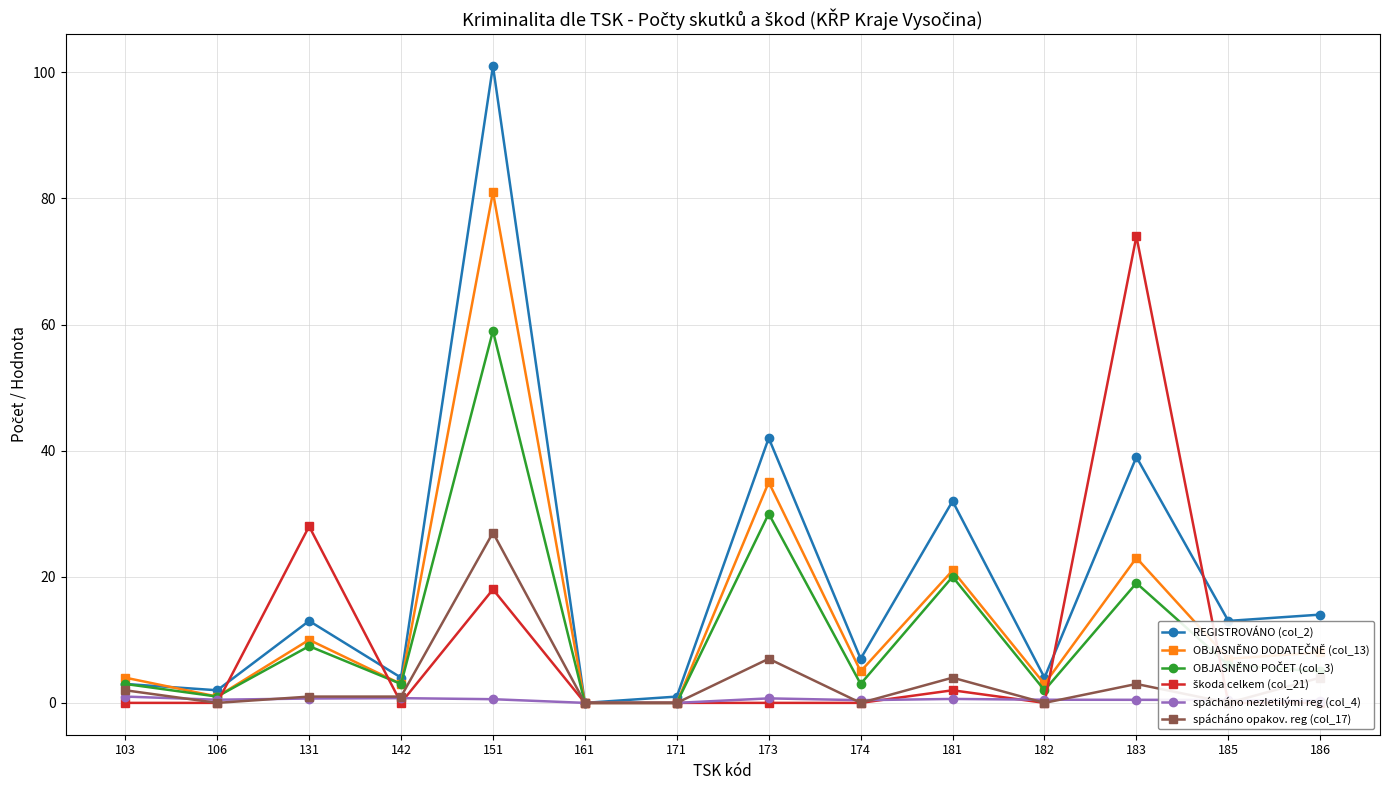

At 131, list the series in order from largest to smallest.

škoda celkem (col_21), REGISTROVÁNO (col_2), OBJASNĚNO DODATEČNĚ (col_13), OBJASNĚNO POČET (col_3), spácháno opakov. reg (col_17), spácháno nezletilými reg (col_4)